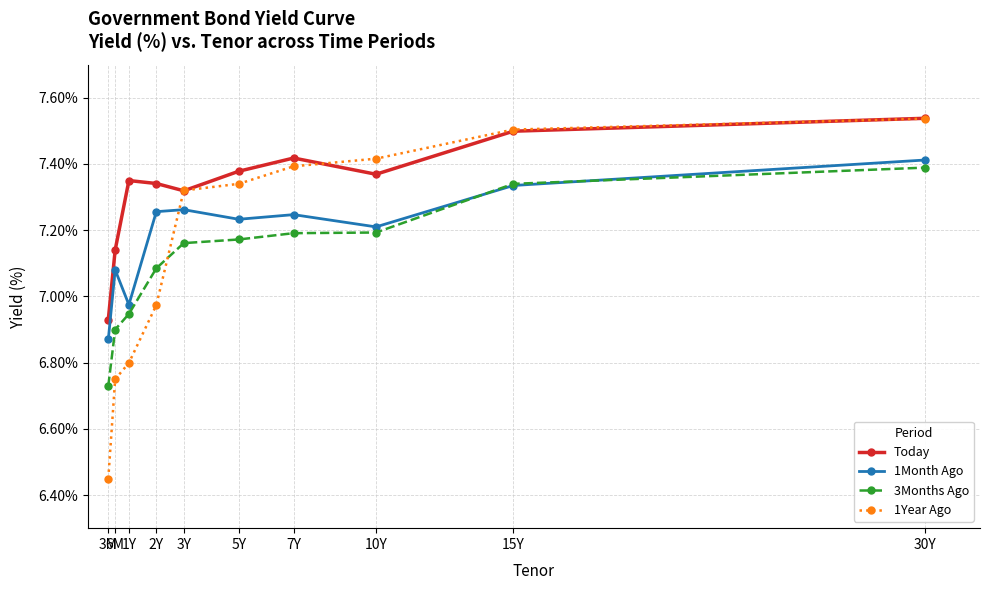

Between which two adjacent categories do 1Month Ago and 3Months Ago first intersect?

10Y and 15Y